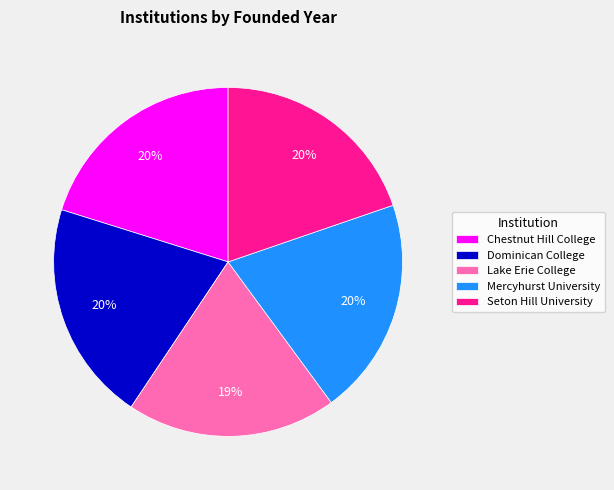

The Dominican College slice represents 29% of the pie. True or false?

False